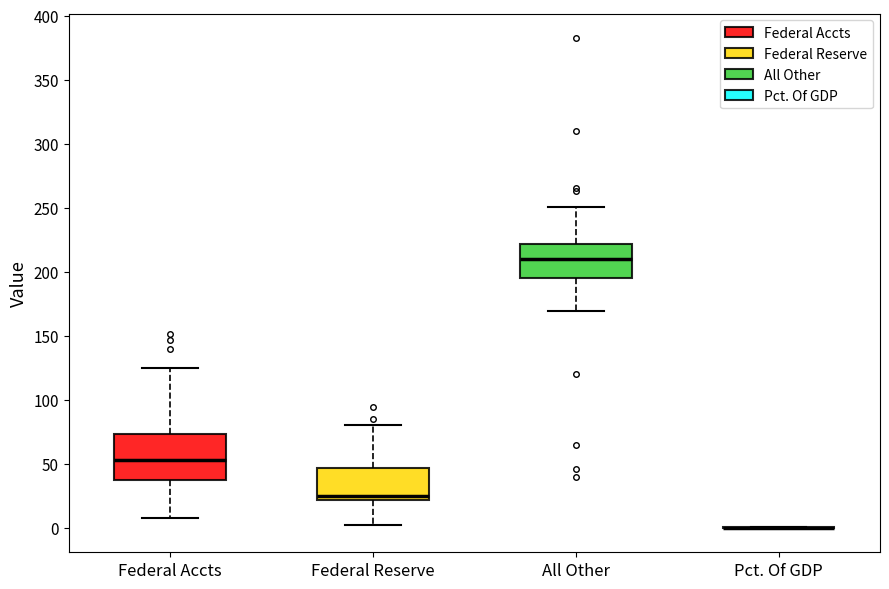

Comparing the boxes themselves (not the whiskers), which one is the tallest?

Federal Accts